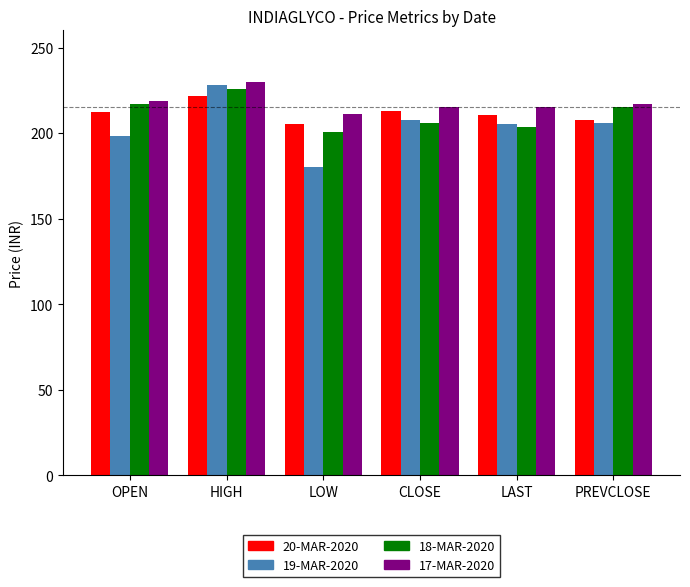

What is the spread (max minus min) of values at OPEN?

21.0